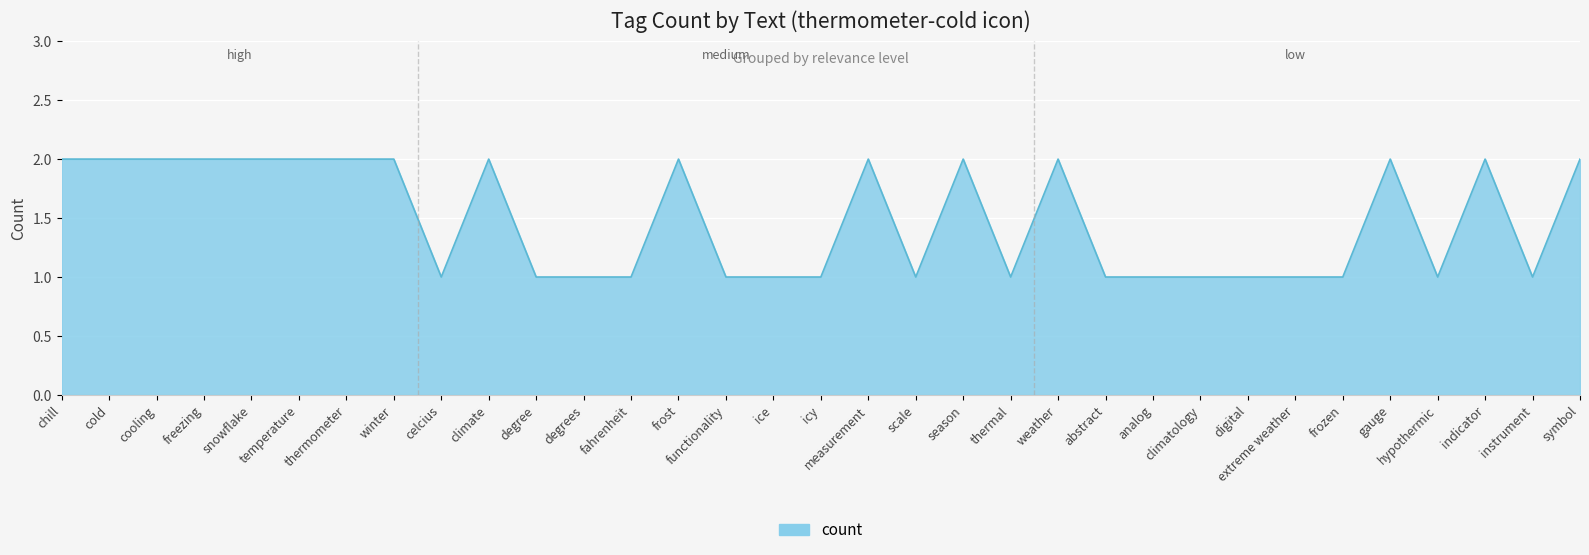

The value at digital is 1. True or false?

True